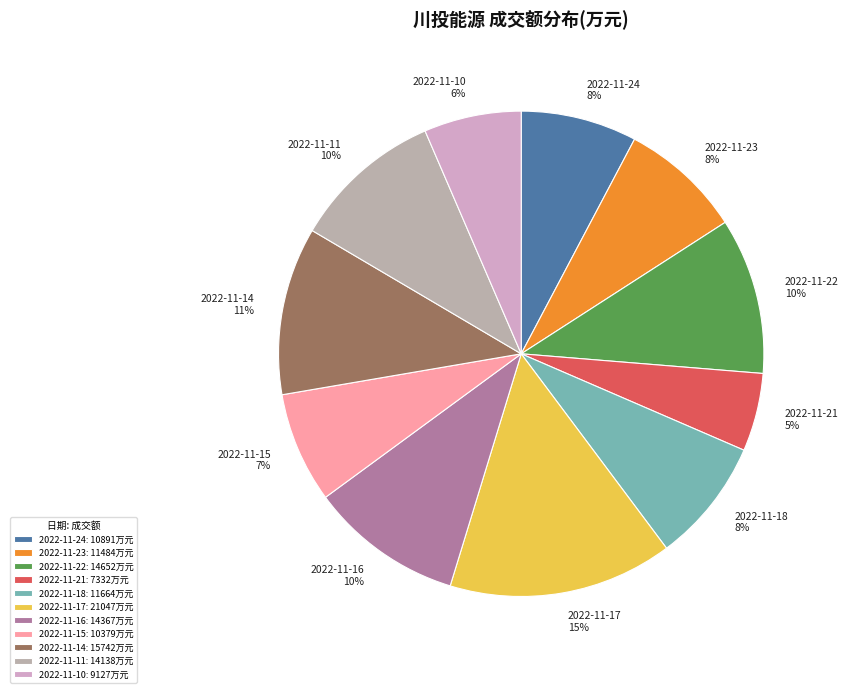

How much of the chart is everything except 2022-11-15?

92.6%